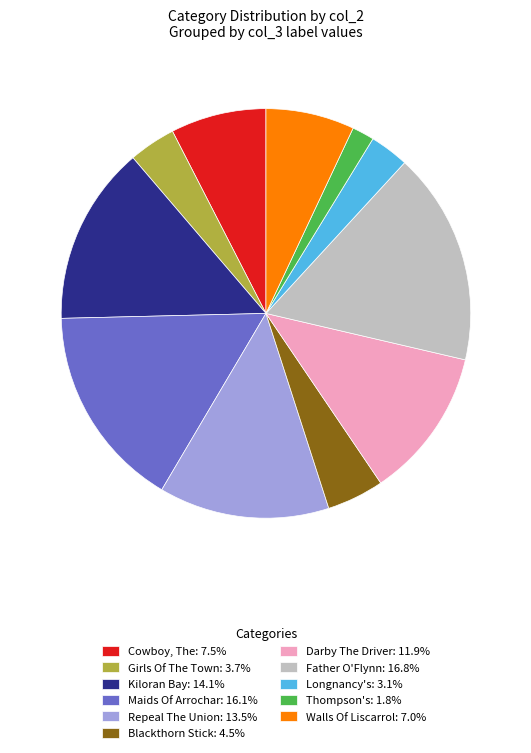

How many slices are in this pie chart?

11